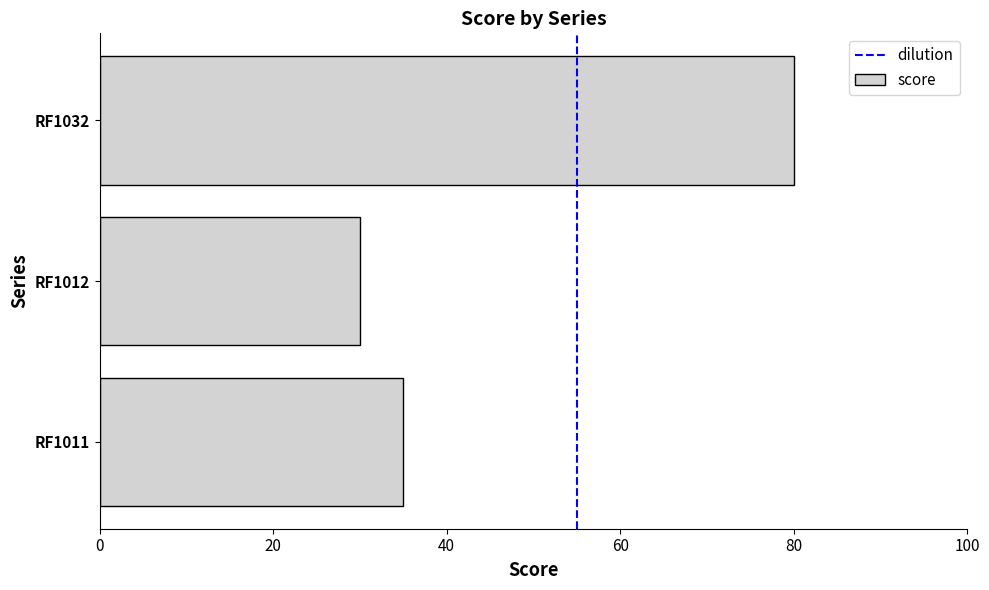

Is it true that the value at RF1011 is 48?

False